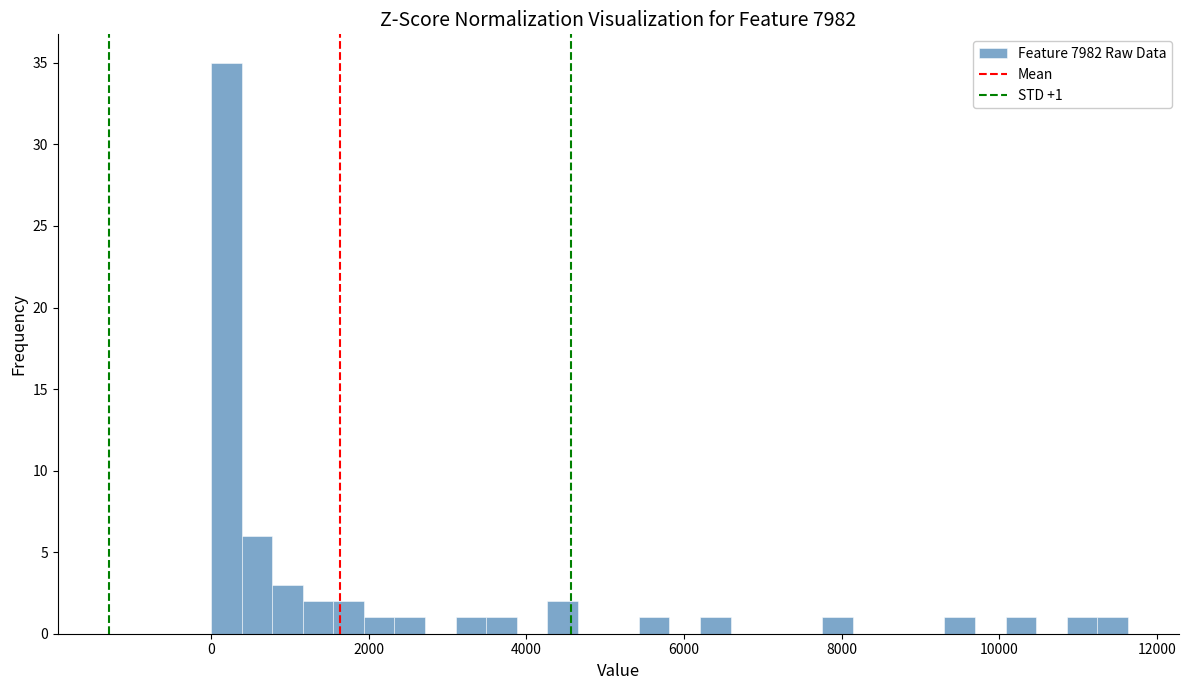

Around what value on the x-axis is the tallest bar? Give the approximate position of its centre, as read against the axis.

200